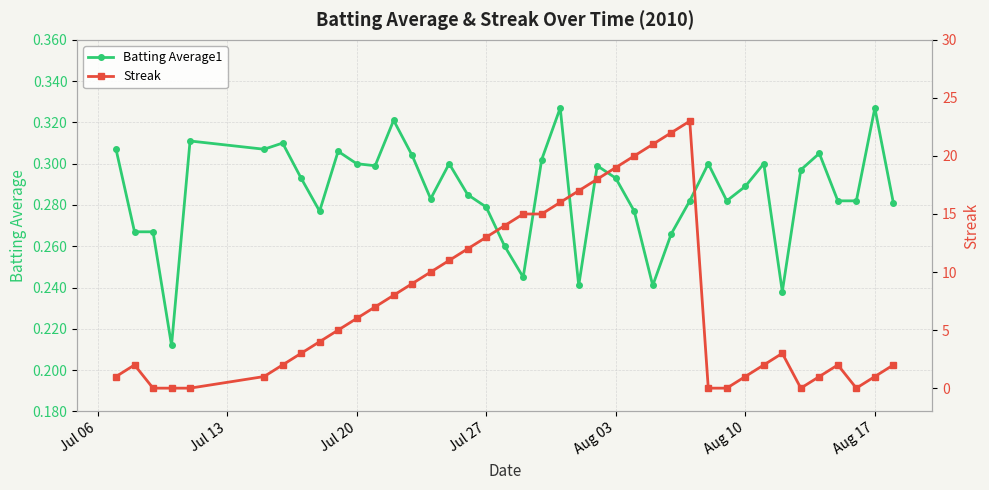

List the series in order of their overall mean, highest first.

Streak, Batting Average1